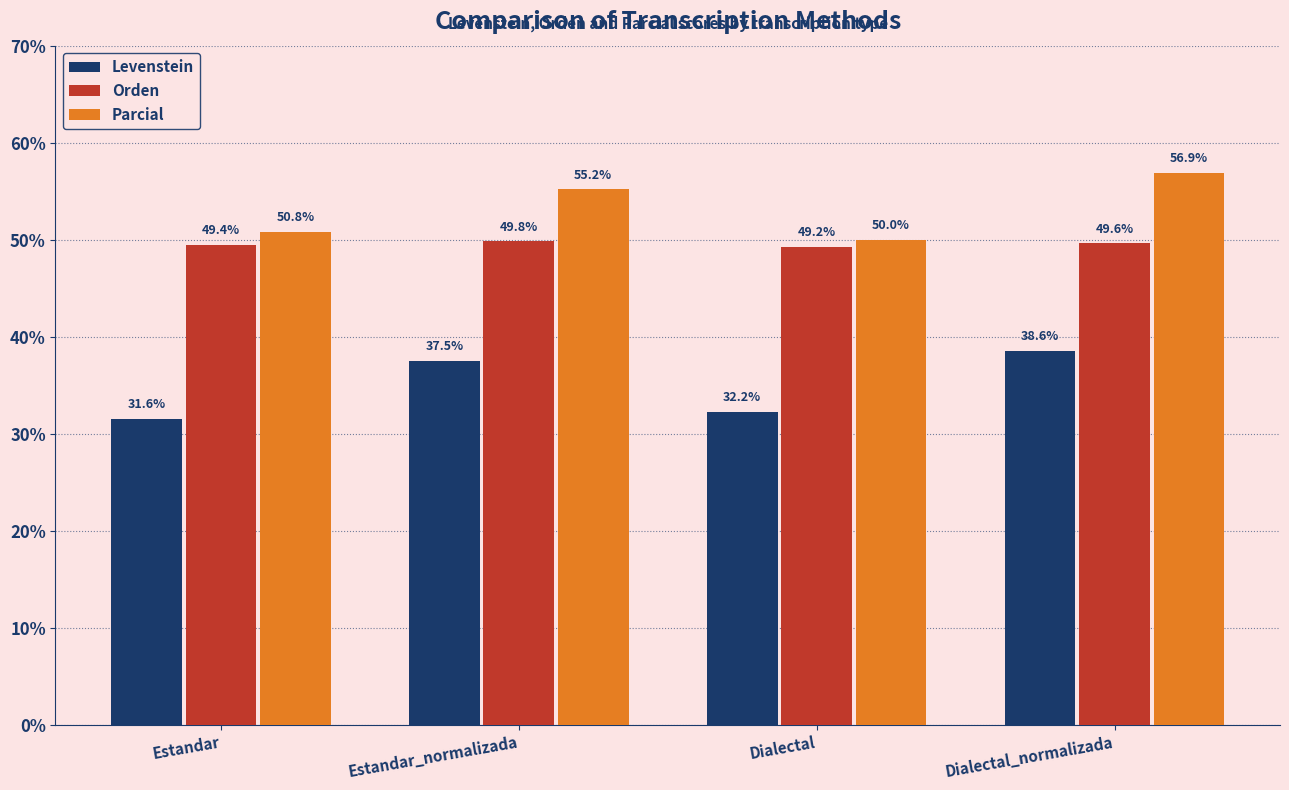

What position from the left is Dialectal_normalizada?

4